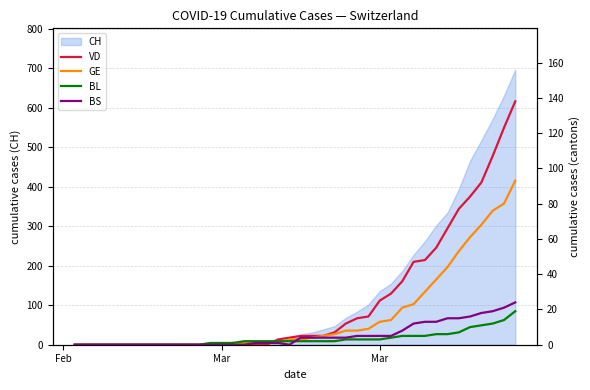

What is the maximum value for BS?

24